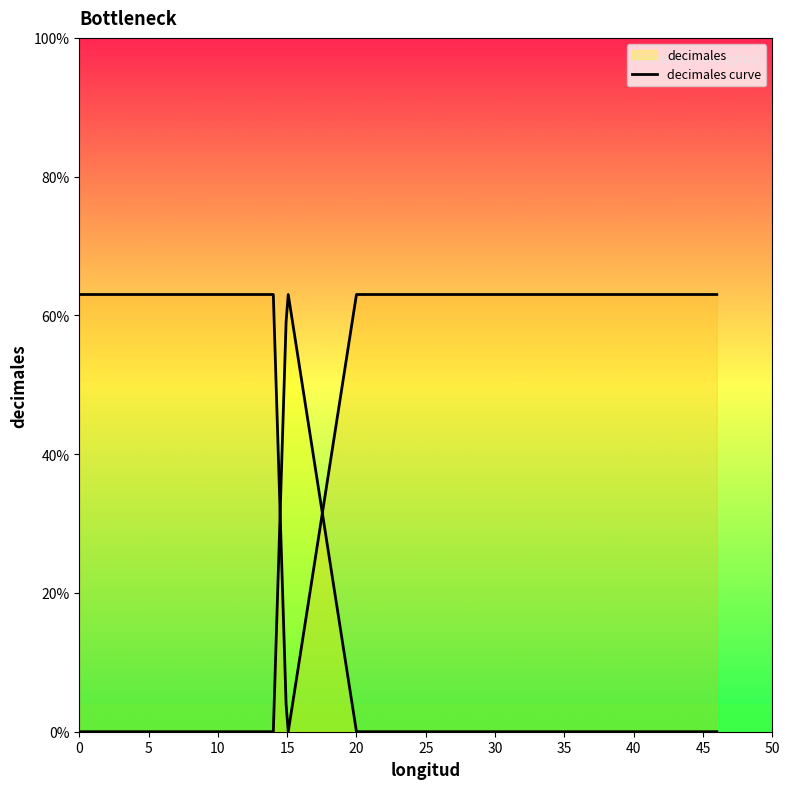

Is it true that the value at Color is -1?

False